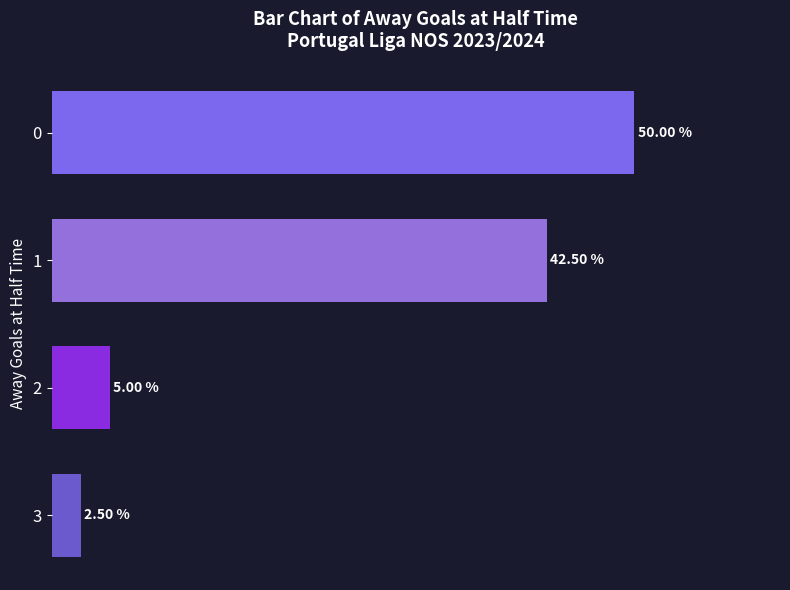

List the labels in order of value, smallest first.

3, 2, 1, 0